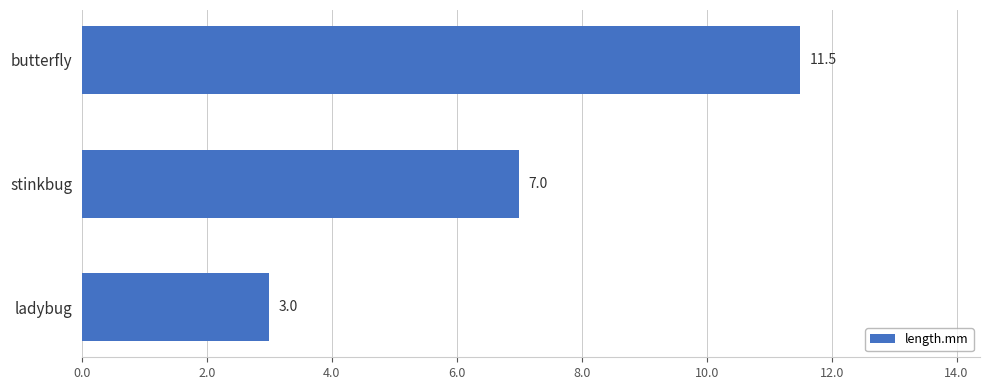

Which has a higher value, ladybug or stinkbug?

stinkbug